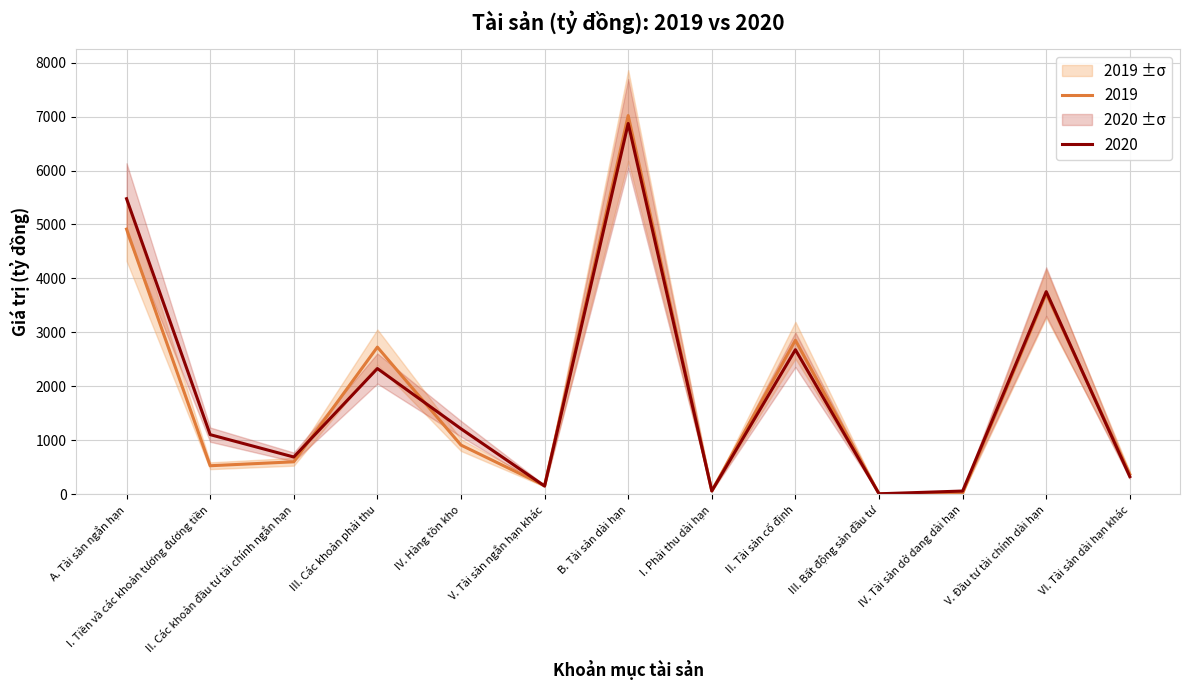

At which label does 2019 reach its peak?

B. Tài sản dài hạn